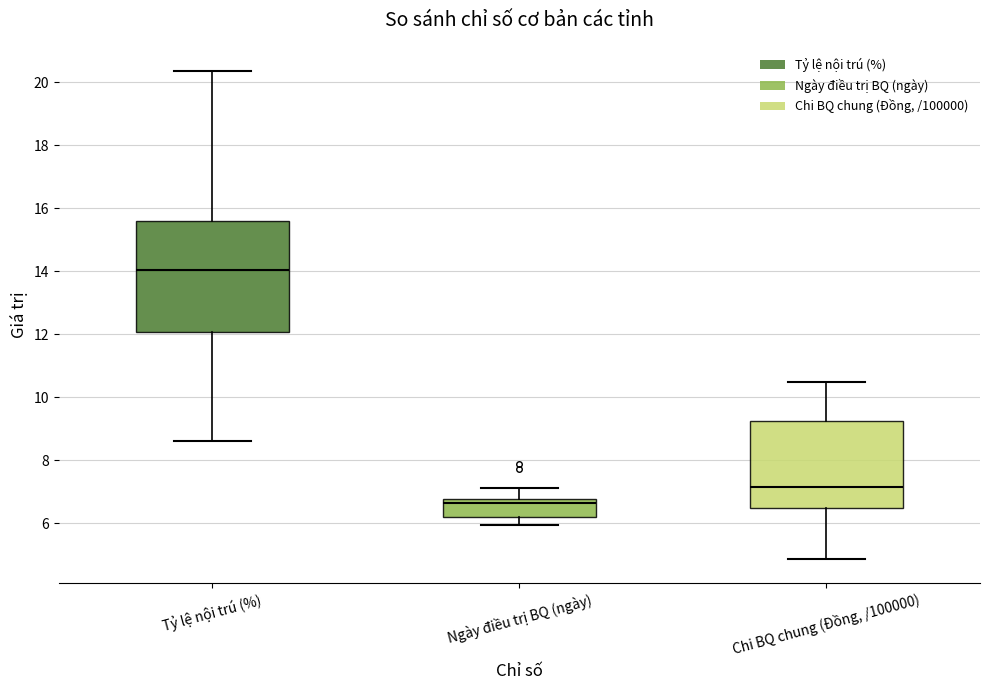

Comparing the boxes themselves (not the whiskers), which one is the tallest?

Tỷ lệ nội trú (%)